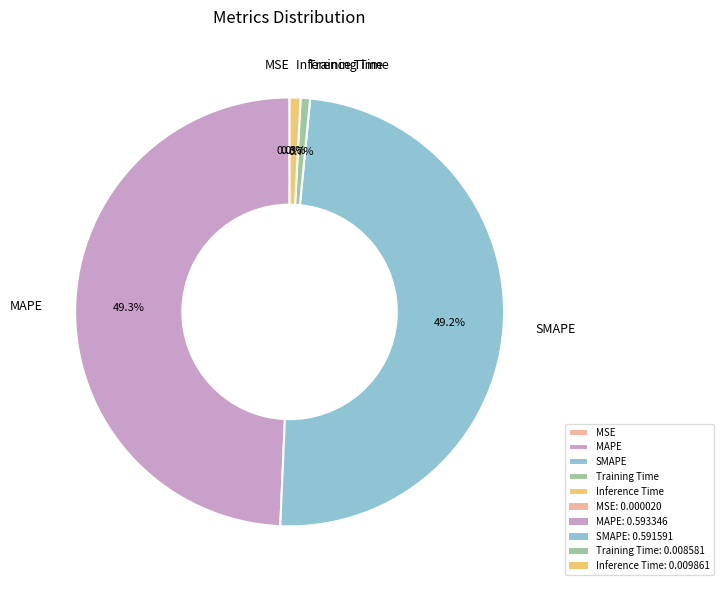

To the nearest percent, what is the average slice percentage?

20%